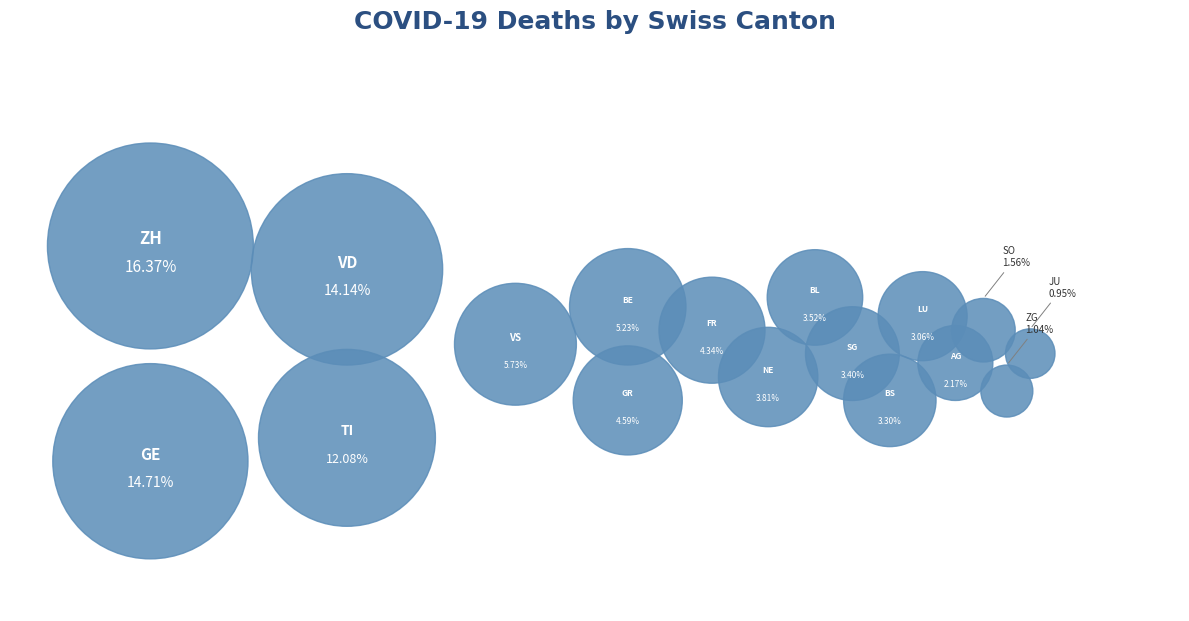

To the nearest percent, what percentage of the pie is AG?

2%